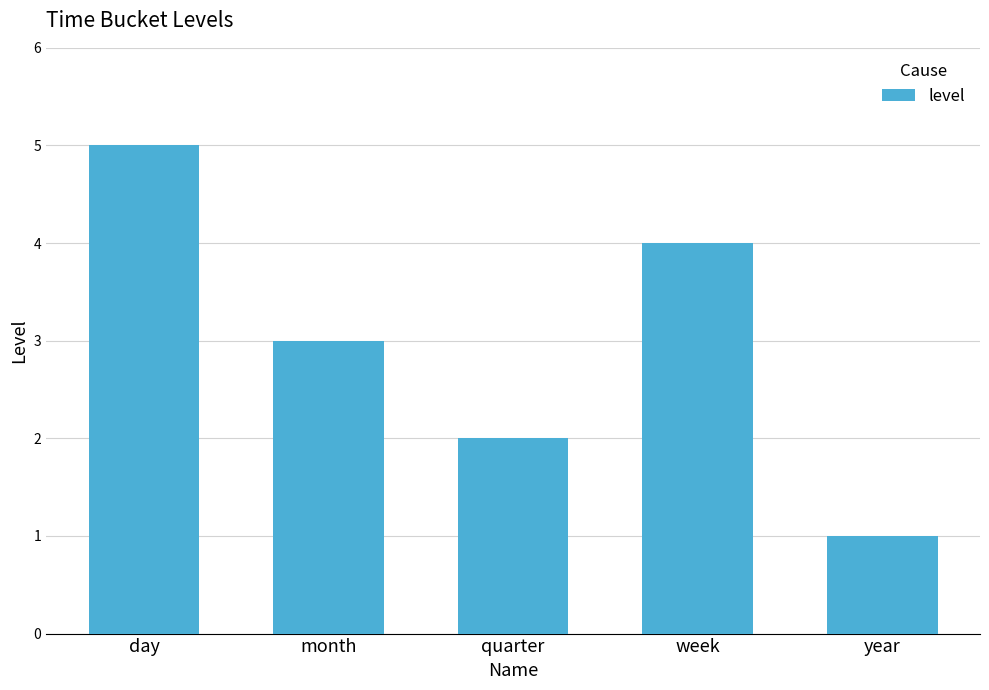

What is the difference between the values at month and year?

2